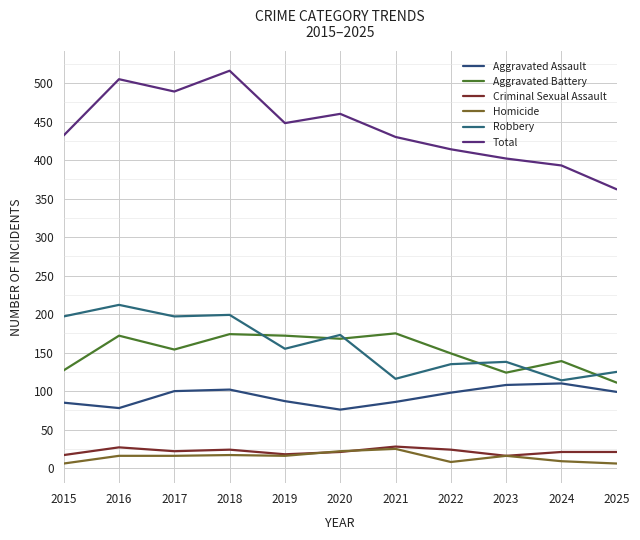

Is it true that Aggravated Battery equals 38 at 2016?

False